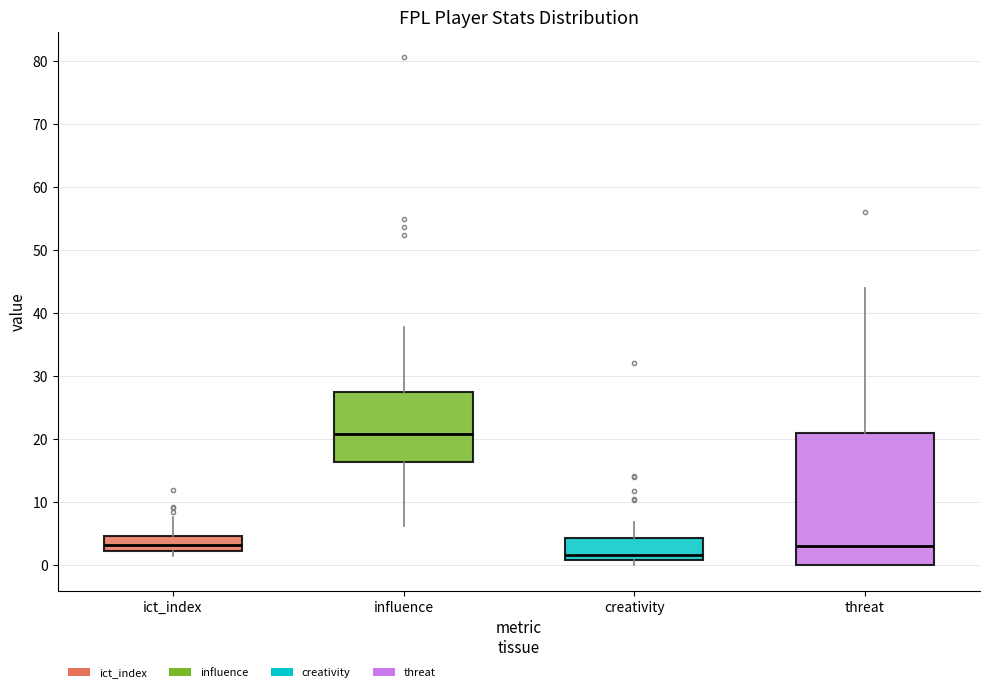

Reading left to right, read every box against the y-axis: the position of its median line, the range the box covers, and the ends of its whiskers. The values are not printed on the chart, so give them approximately, as read against the axis.

ict_index: median 3, box 2 to 5, whiskers 1 to 8
influence: median 21, box 16 to 27, whiskers 6 to 38
creativity: median 2, box 1 to 4, whiskers 0 to 7
threat: median 3, box 0 to 21, whiskers 0 to 44